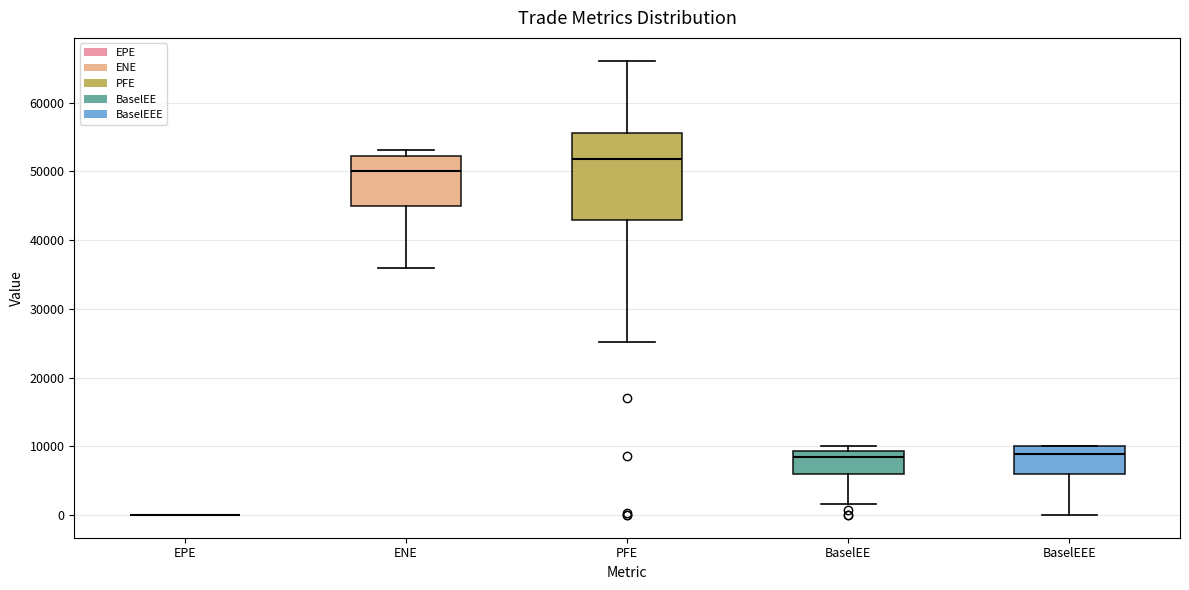

Reading left to right, transcribe this box plot: for each box, give where its median line is, the range the box spans, and where its two whiskers end, as read against the y-axis. The values are not printed on the chart, so give them approximately, as read against the axis.

EPE: box collapsed to a line at 0, whiskers 0 to 0
ENE: median 50000, box 45000 to 52000, whiskers 36000 to 53000
PFE: median 52000, box 43000 to 56000, whiskers 25000 to 66000
BaselEE: median 8000, box 6000 to 9000, whiskers 2000 to 10000
BaselEEE: median 9000, box 6000 to 10000, whiskers 0 to 10000